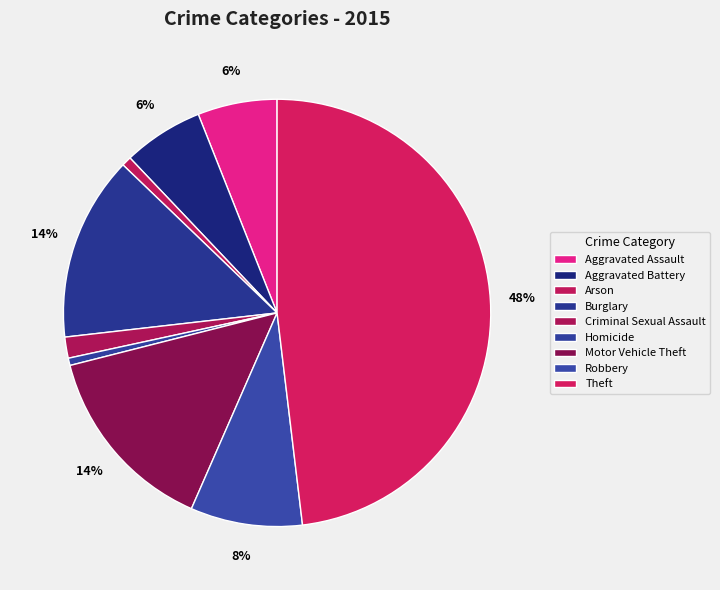

Which slice is the smallest?

Homicide